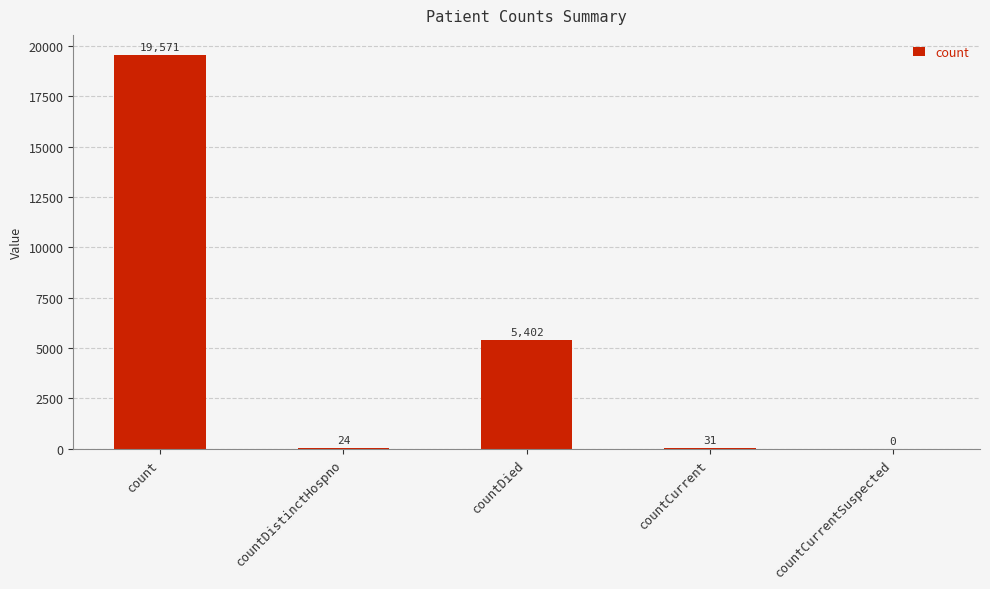

Which has a higher value, countDied or countDistinctHospno?

countDied